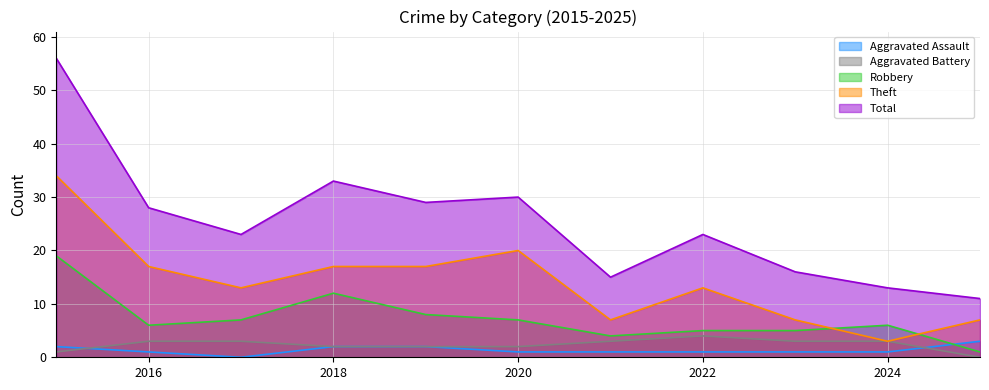

Which label corresponds to the smallest value in the chart?

2017